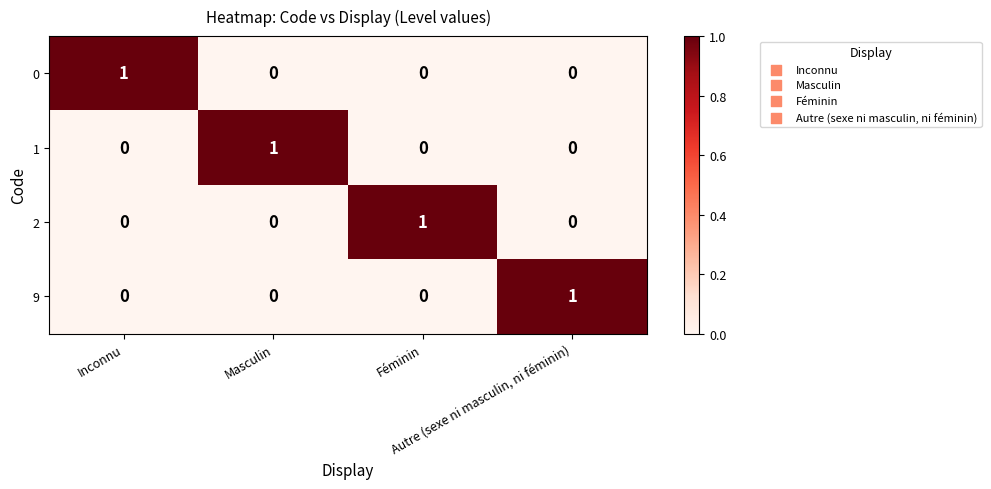

How many 0 values are between 0 and 1?

4